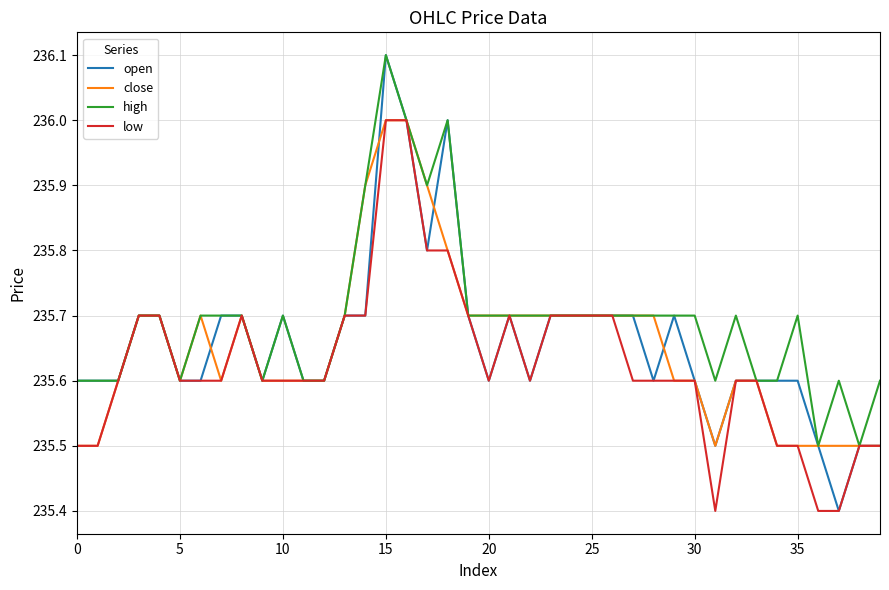

Which series has the largest range (max minus min)?

open